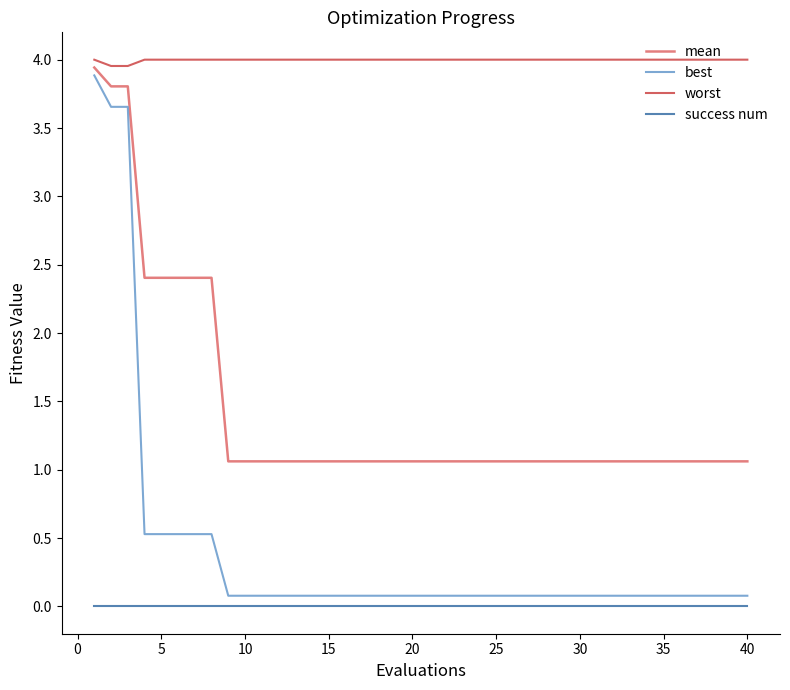

What is the difference between the maximum and minimum values in the best series?

3.8